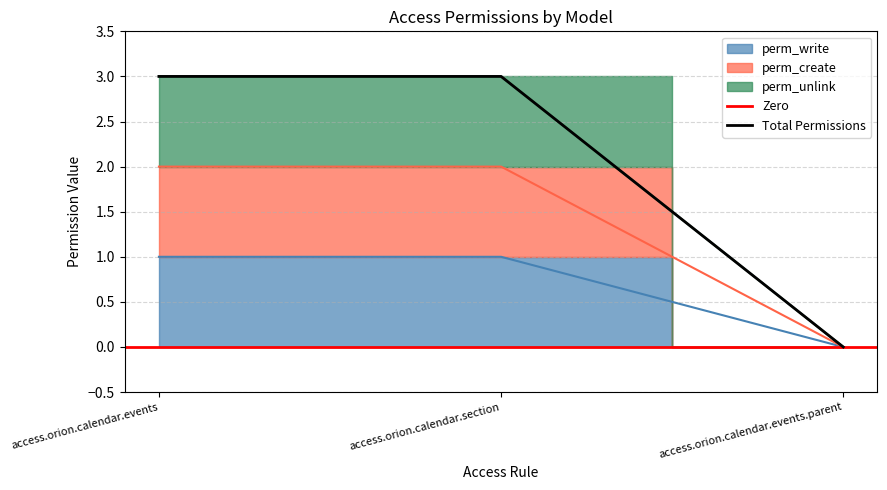

How many values in the perm_create series are below 2?

1